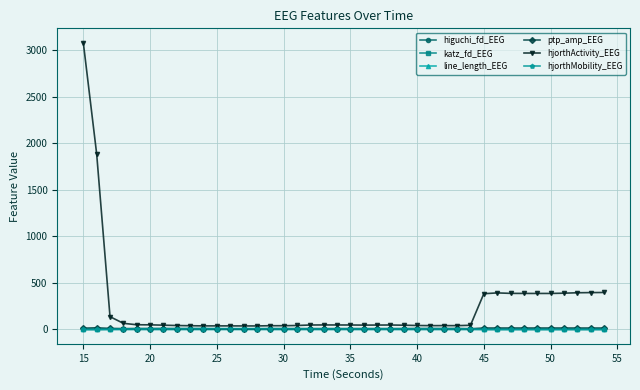

Which series has the largest total across all categories?

hjorthActivity_EEG